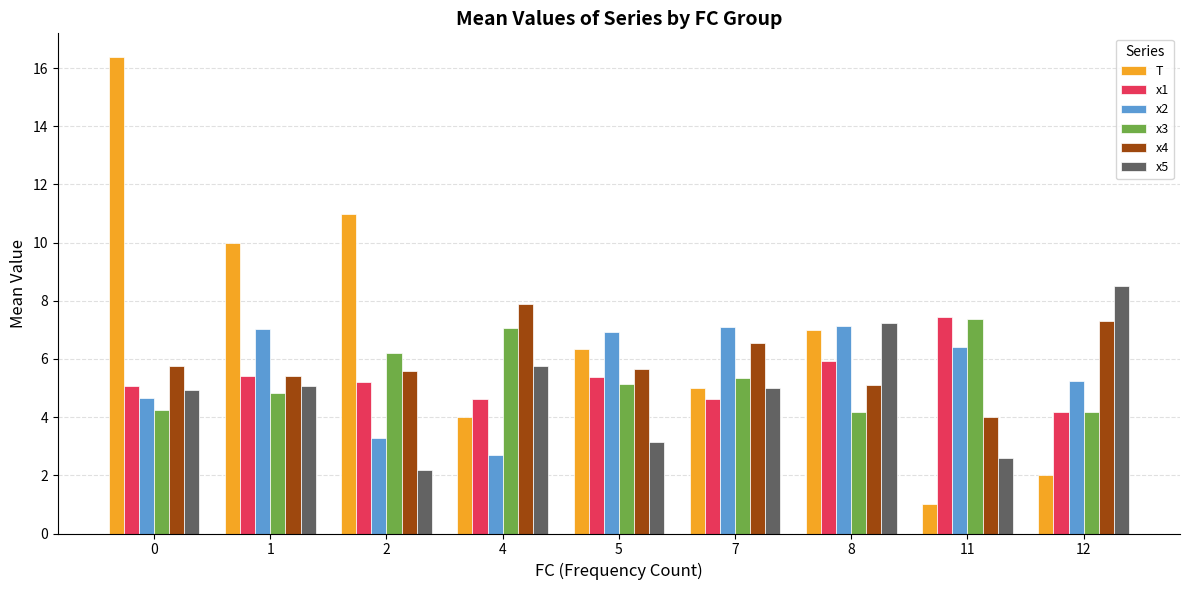

Is it true that x4 equals 10.2 at 0?

False